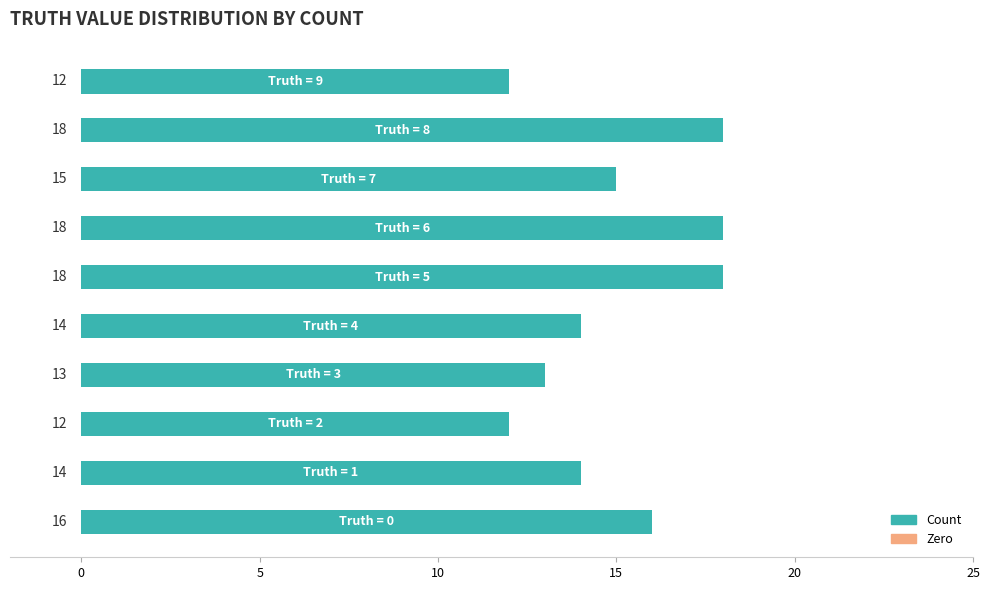

What is the greatest value displayed?

18